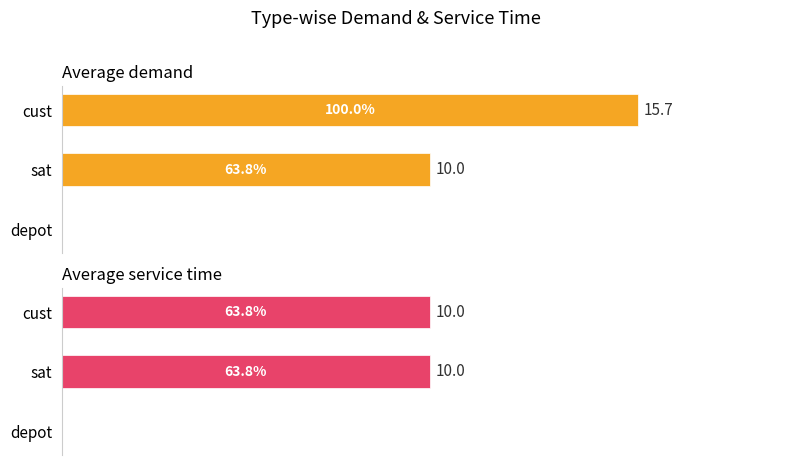

What are all the series names shown in the legend?

Average demand, Average service time